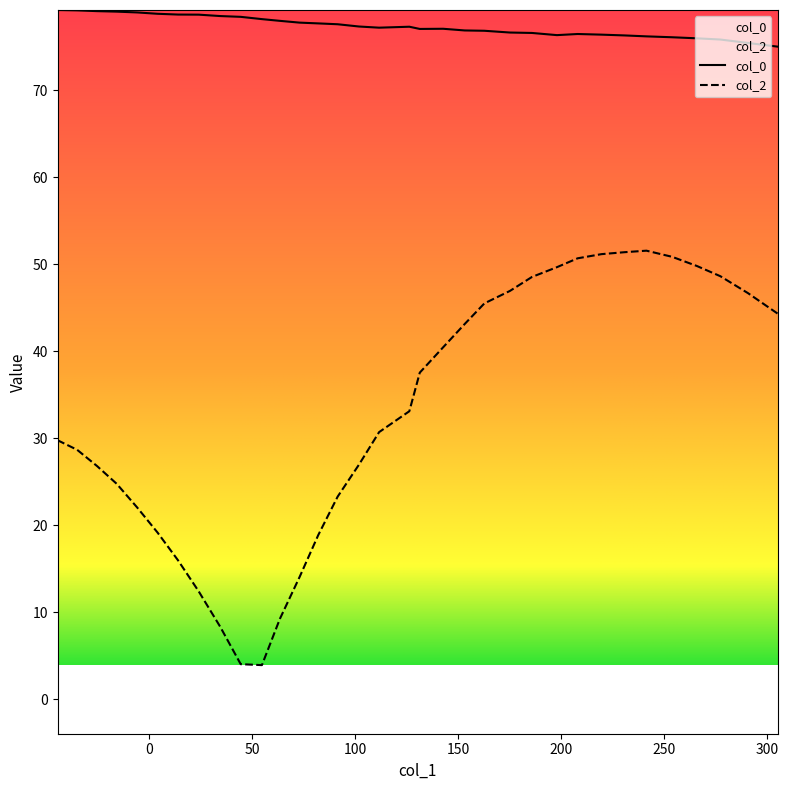

At how many categories does at least one series exceed 43?

34